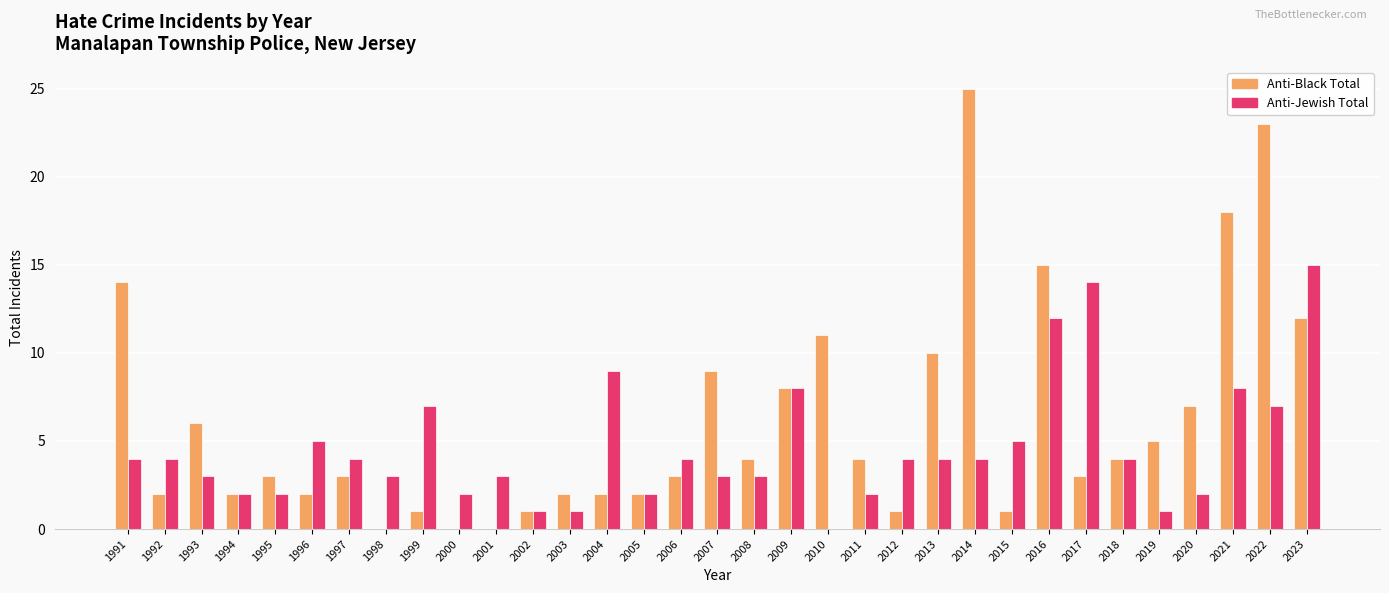

What is the greatest value displayed?

25